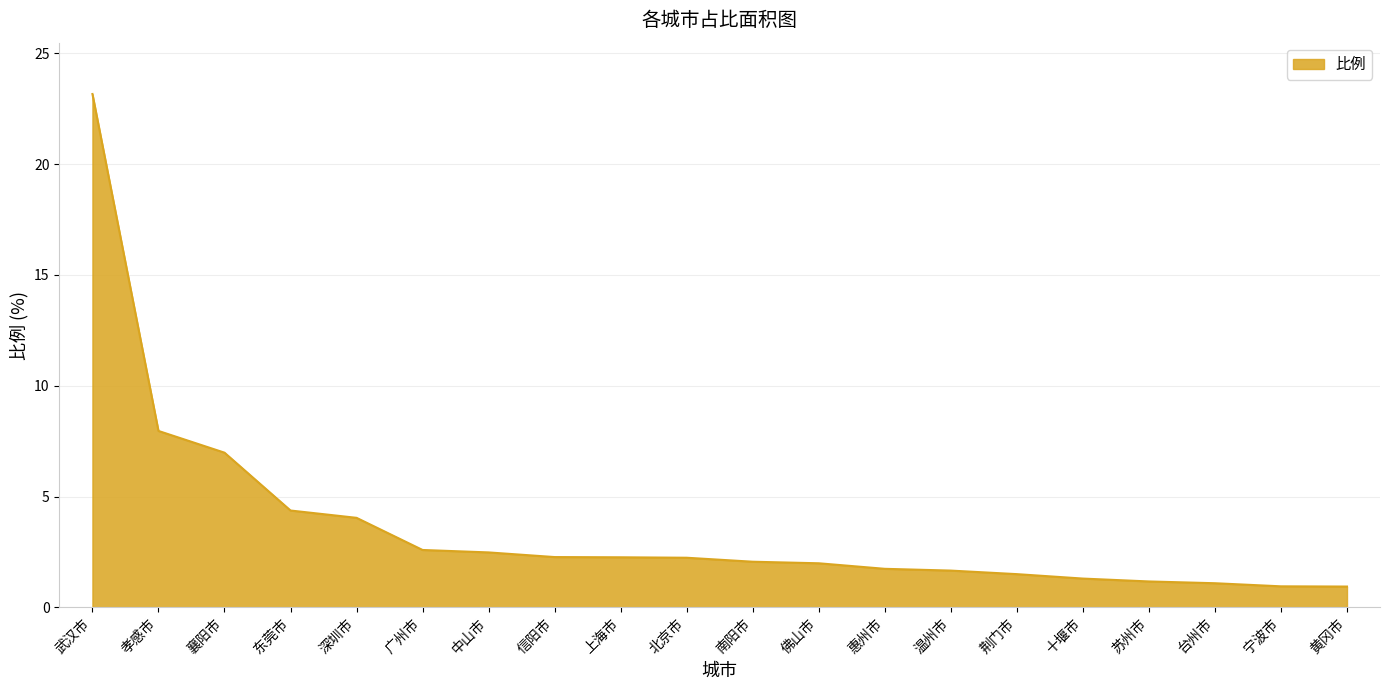

What position from the right is 东莞市?

17